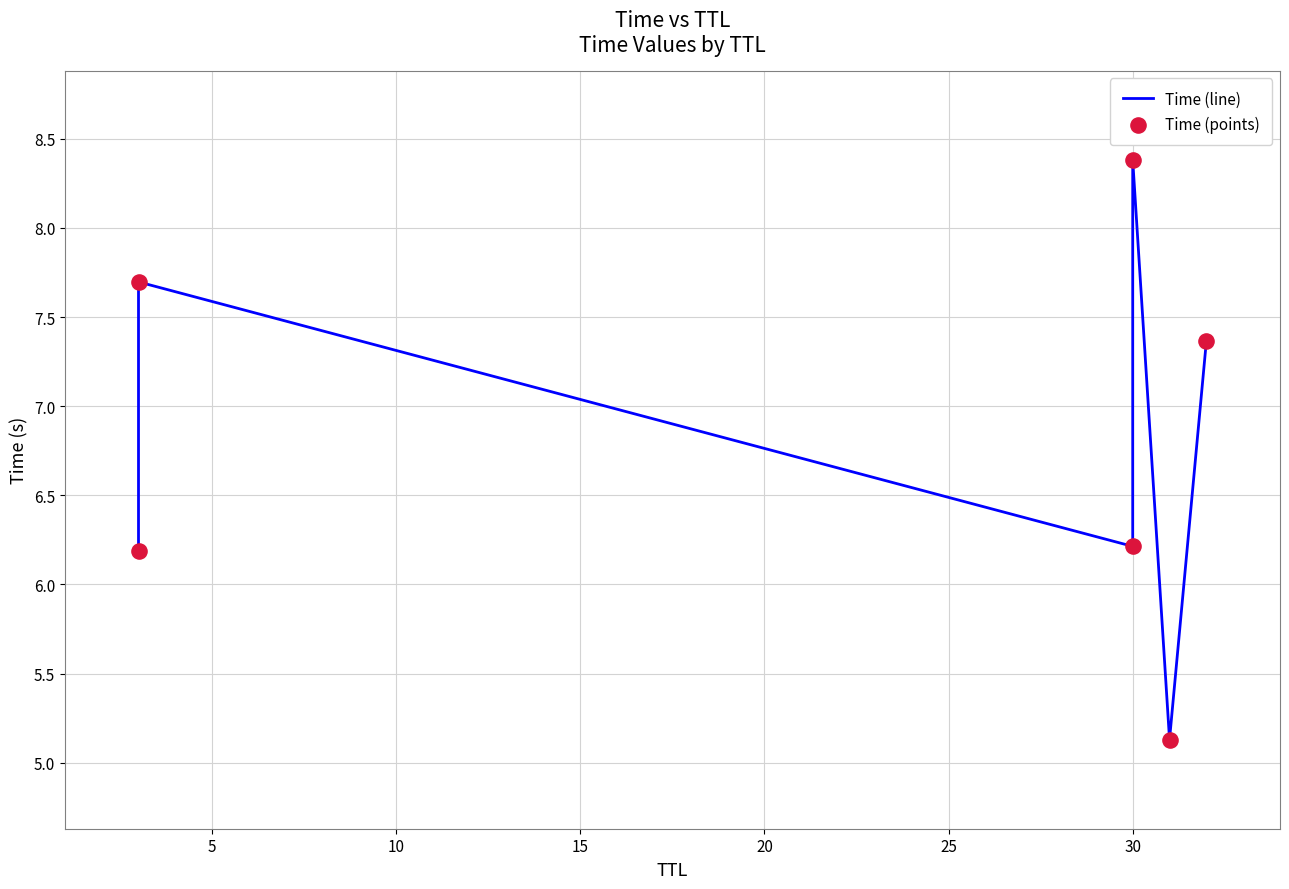

Which series contains the lowest Y value?

Time (line)